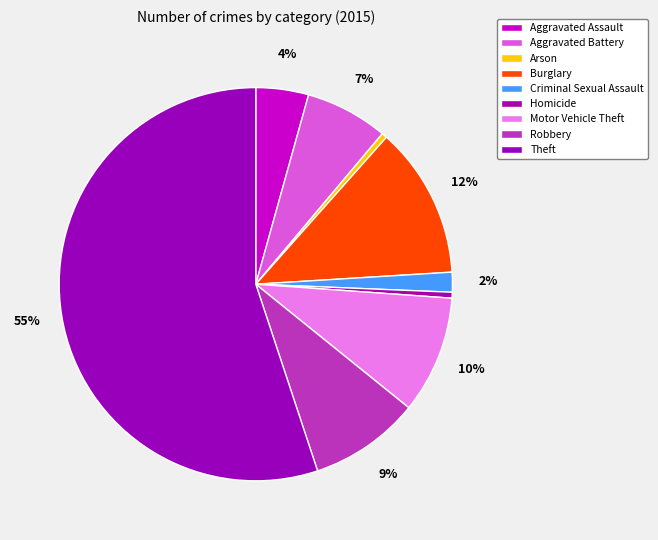

Is it true that Burglary is 23% of the pie?

False